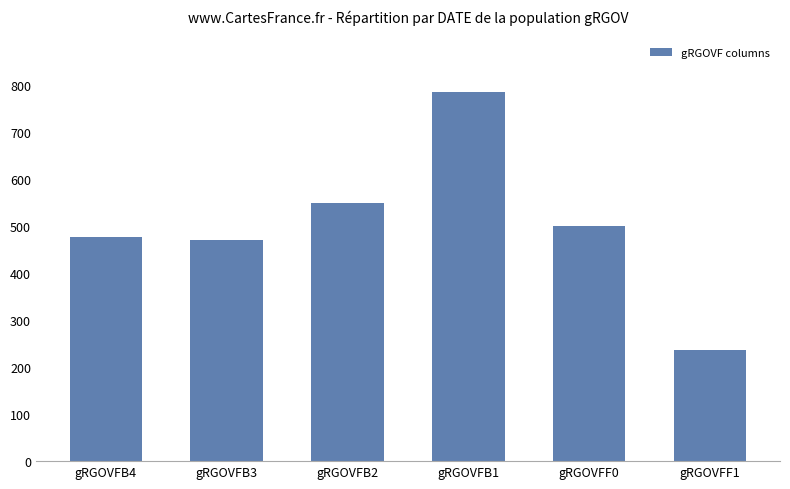

Reading right to left, list all the values displayed in this chart.

gRGOVFF1=237	gRGOVFF0=501	gRGOVFB1=785	gRGOVFB2=549	gRGOVFB3=470	gRGOVFB4=476